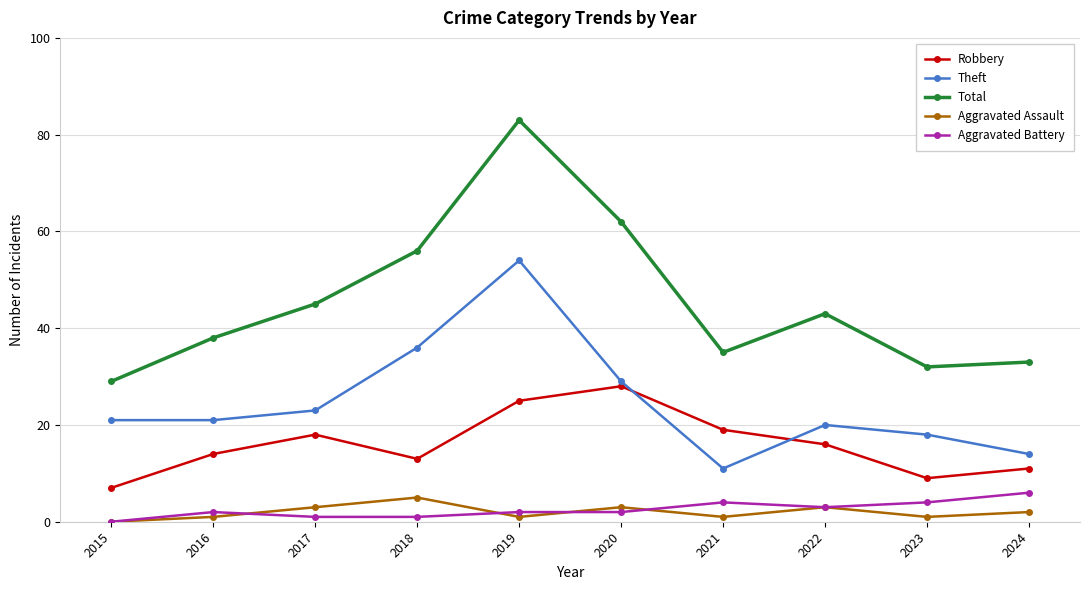

The value of Robbery at 2022 is 16. True or false?

True